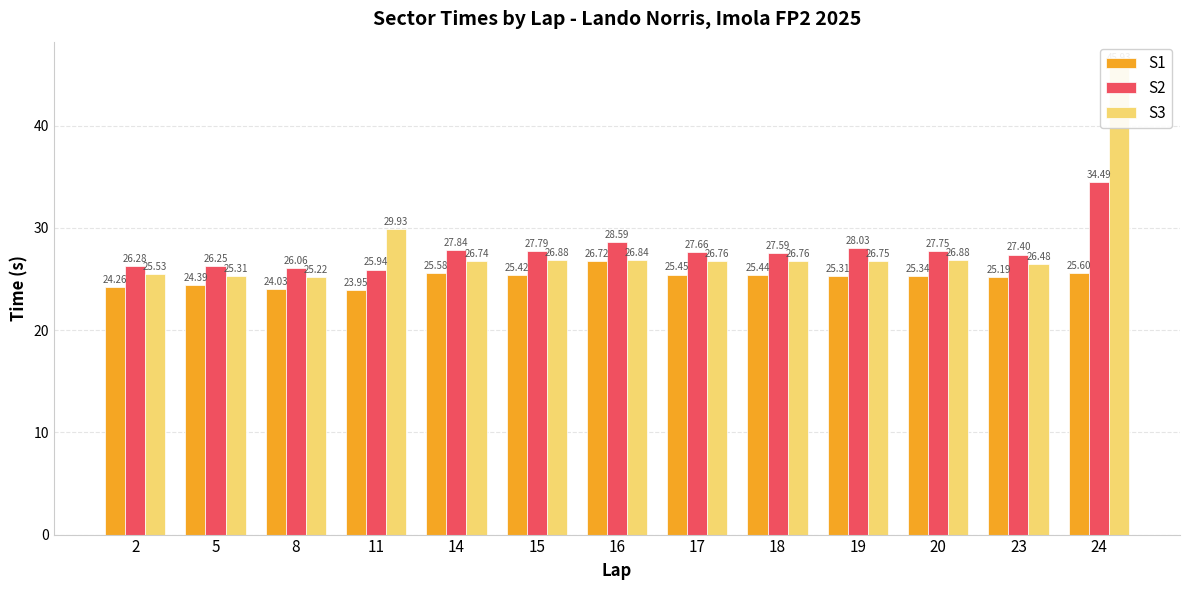

At which category is the sum across all series the highest?

24